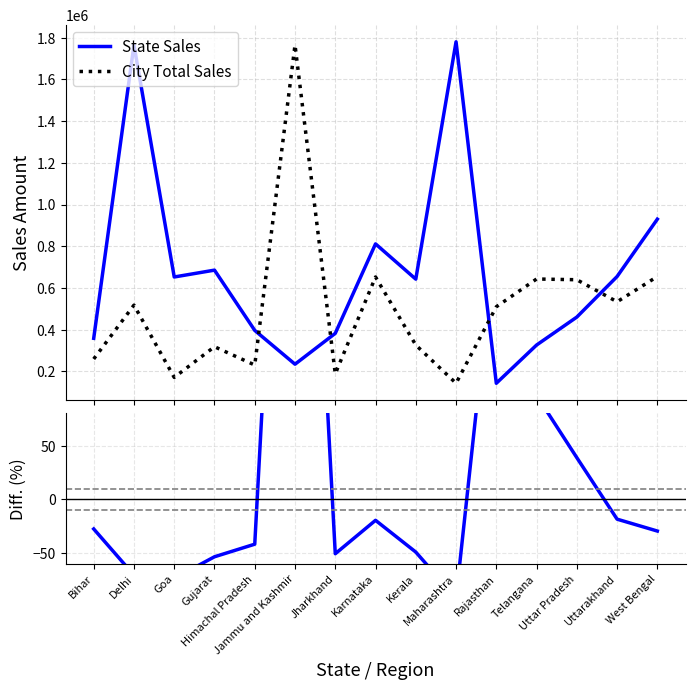

Rank the series at Delhi from lowest to highest value.

Diff. (%), City Total Sales, State Sales